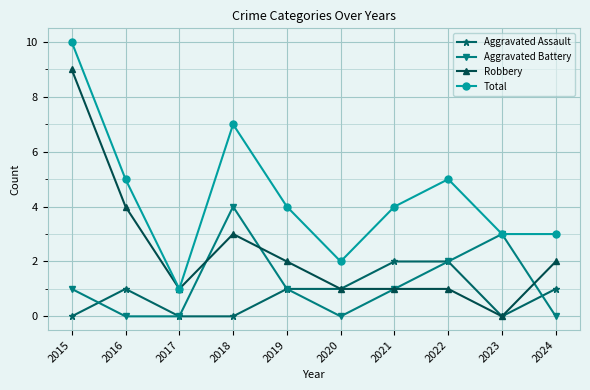

What is the difference between the Total values at 2021 and 2018?

3